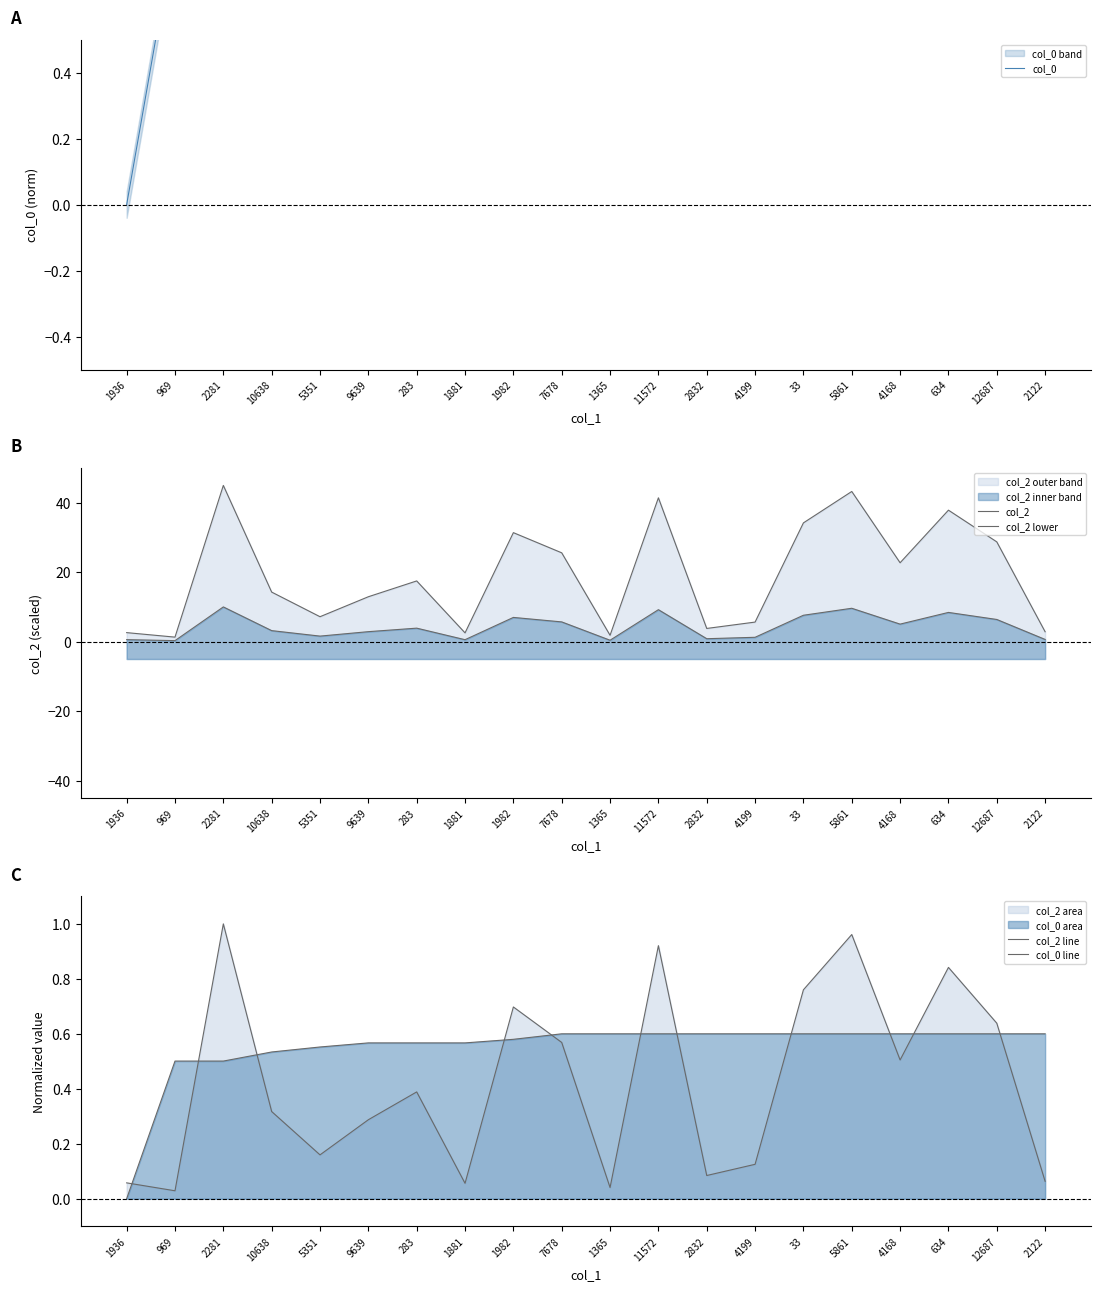

Which series has the largest range (max minus min)?

col_2